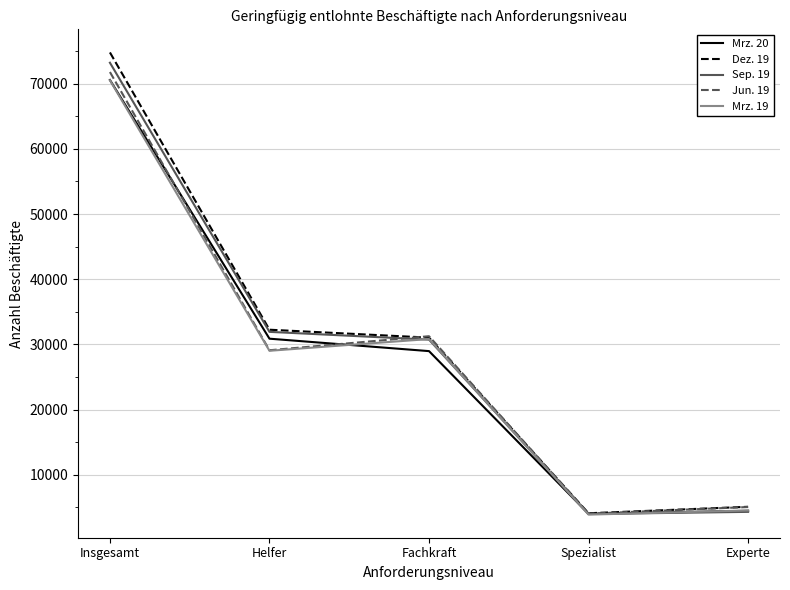

Reading right to left, what are all the values shown in this chart?

Mrz. 20: 4490	4021	28981	30887	70566
Dez. 19: 5107	4114	31049	32263	74788
Sep. 19: 4328	3996	30743	31935	73209
Jun. 19: 5070	4046	31266	29112	71784
Mrz. 19: 4543	3906	30833	29033	70520